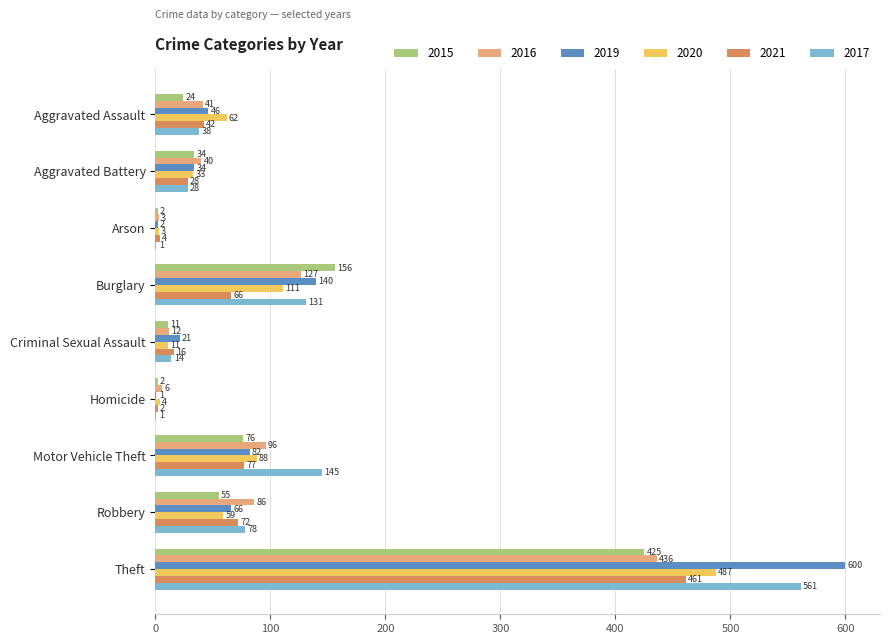

What is the difference between the 2015 values at Theft and Motor Vehicle Theft?

349